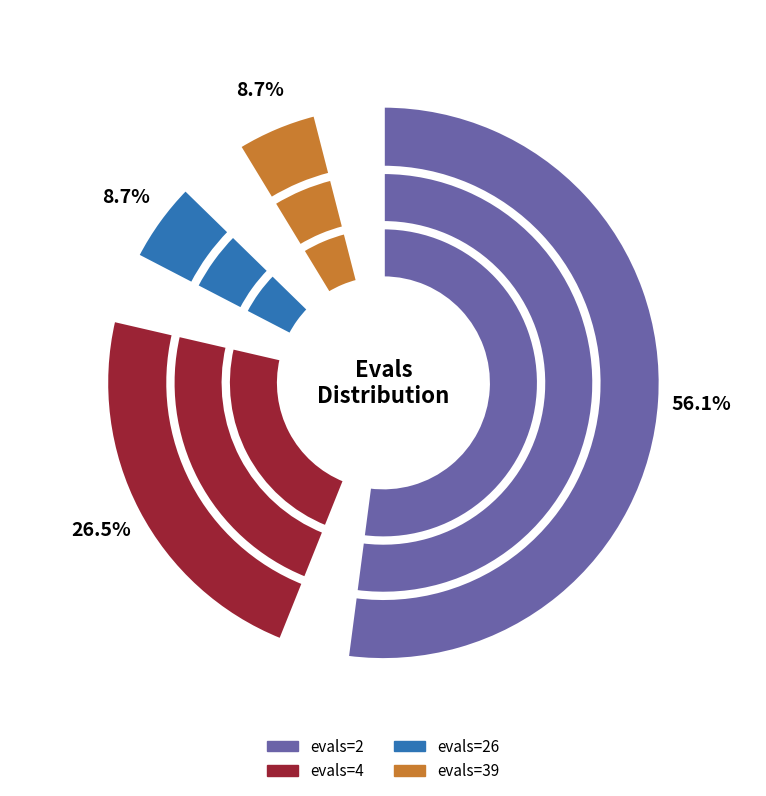

Combined, what portion of the pie is evals=4 and evals=2?

82.6%